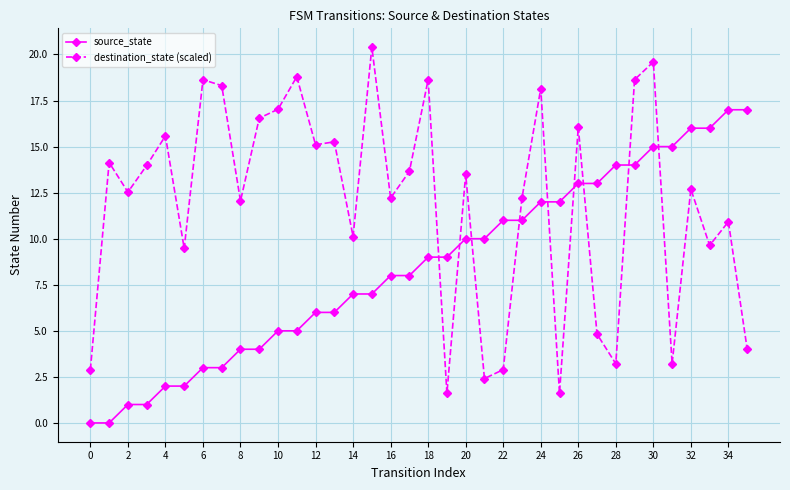

Reading left to right, list all the values displayed in this chart.

source_state: 0.0	0.0	1.0	1.0	2.0	2.0	3.0	3.0	4.0	4.0	5.0	5.0	6.0	6.0	7.0	7.0	8.0	8.0	9.0	9.0	10.0	10.0	11.0	11.0	12.0	12.0	13.0	13.0	14.0	14.0	15.0	15.0	16.0	16.0	17.0	17.0
destination_state (scaled): 2.9	14.1	12.5	14.0	15.6	9.5	18.6	18.3	12.0	16.5	17.0	18.8	15.1	15.3	10.1	20.4	12.2	13.7	18.6	1.6	13.5	2.4	2.9	12.2	18.2	1.6	16.1	4.8	3.2	18.6	19.6	3.2	12.7	9.6	10.9	4.0